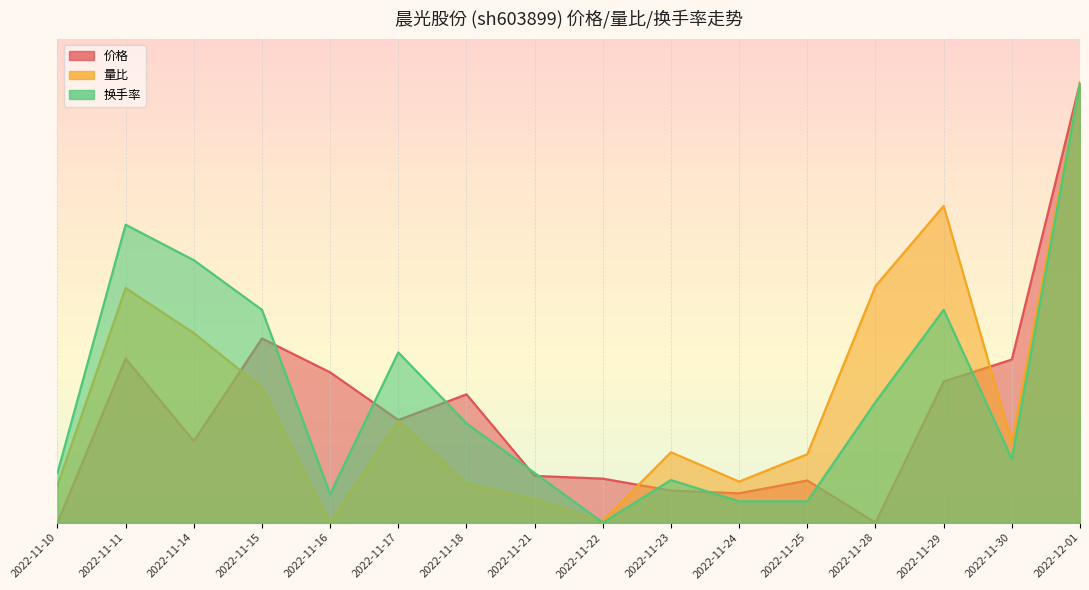

How many series are shown in this chart?

3